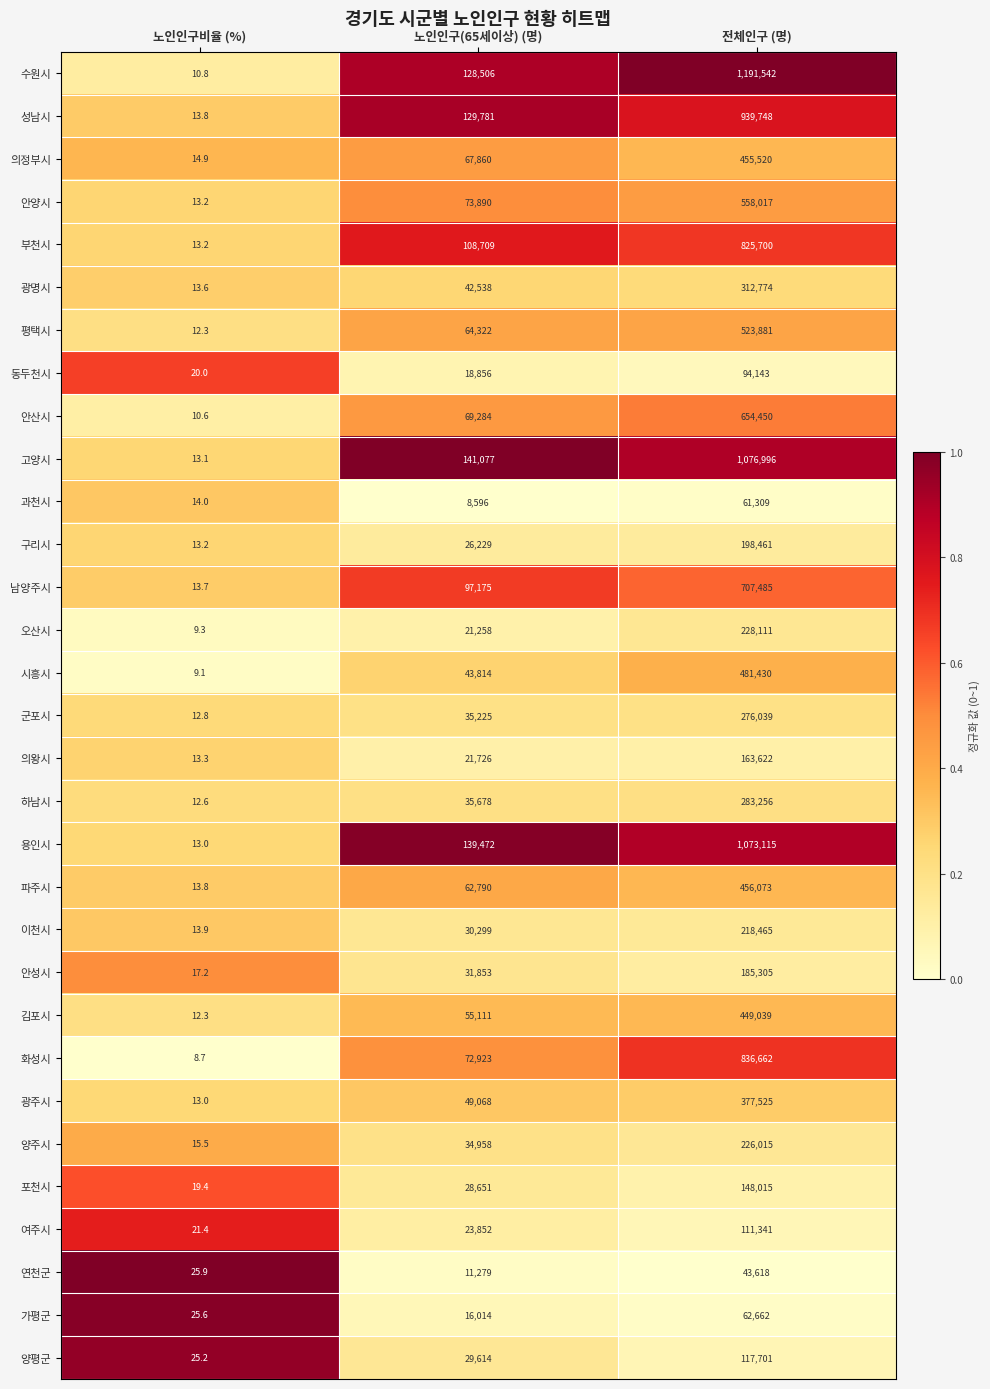

What is the sum of all 군포시 values?

311276.8